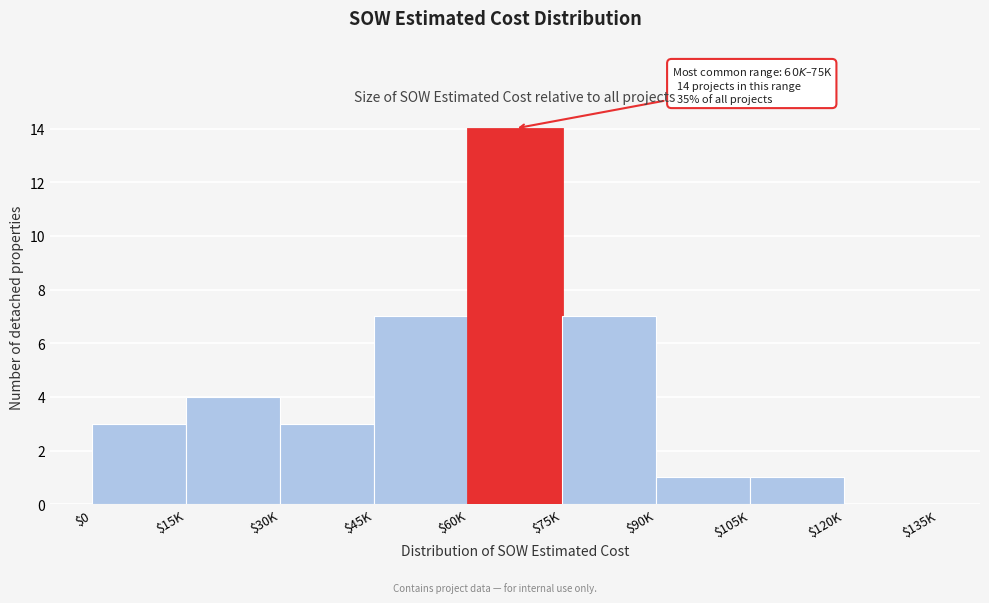

What value does the data have at $15K, to the nearest 5?

5